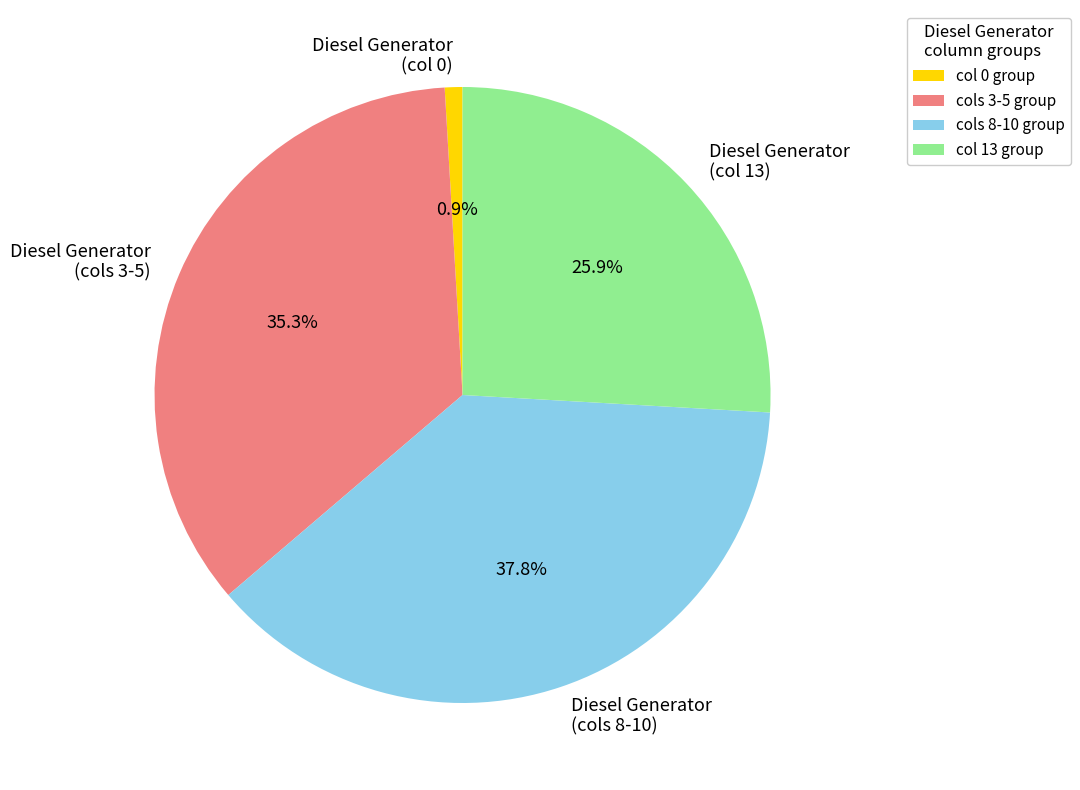

Is Diesel Generator (cols 8-10) the majority of the pie?

No